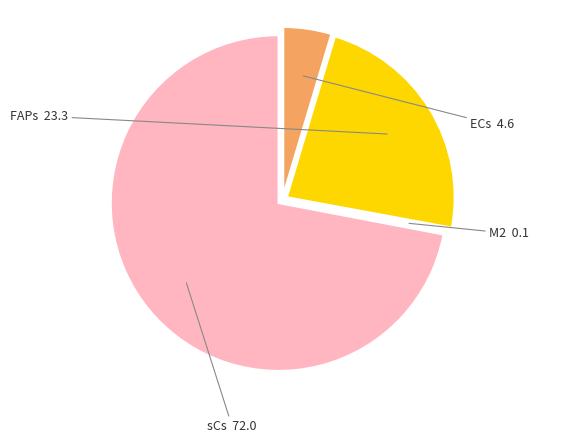

Is there a majority slice in this chart?

Yes